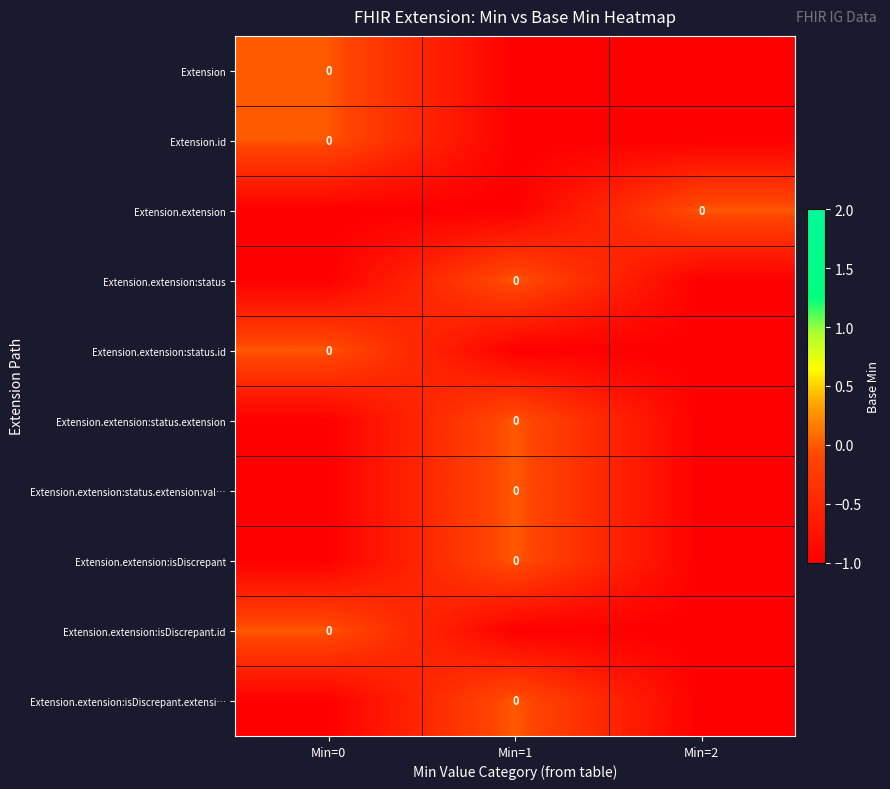

What value does the Extension.id series have at Min=2?

-1